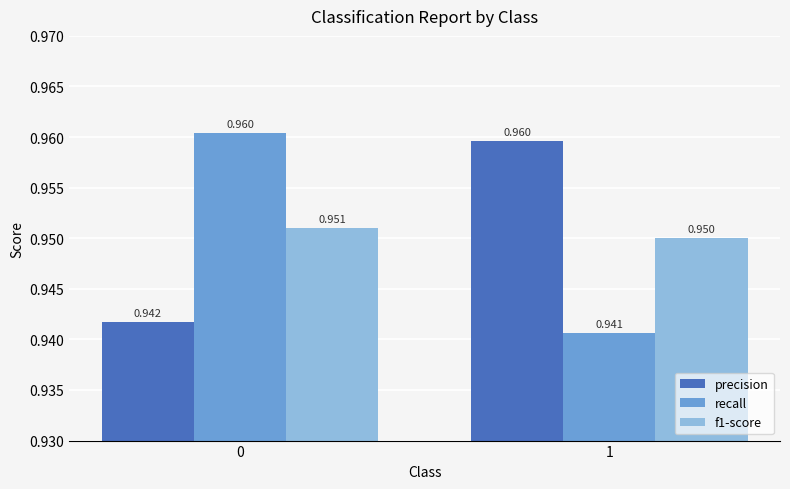

How many bars are there in each group?

3